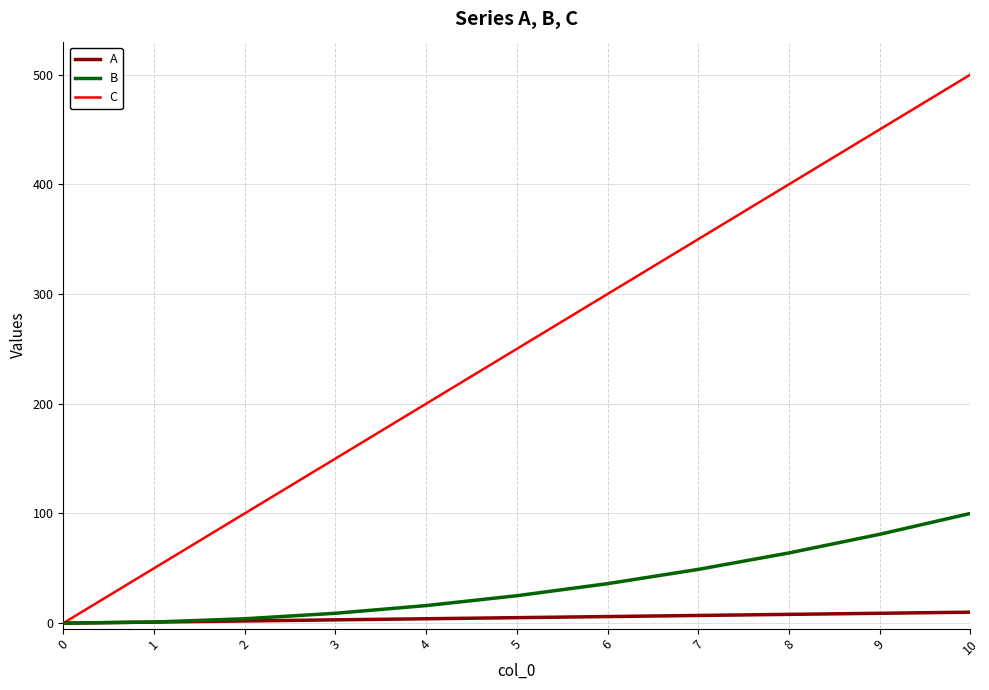

Which series has the largest total across all categories?

C